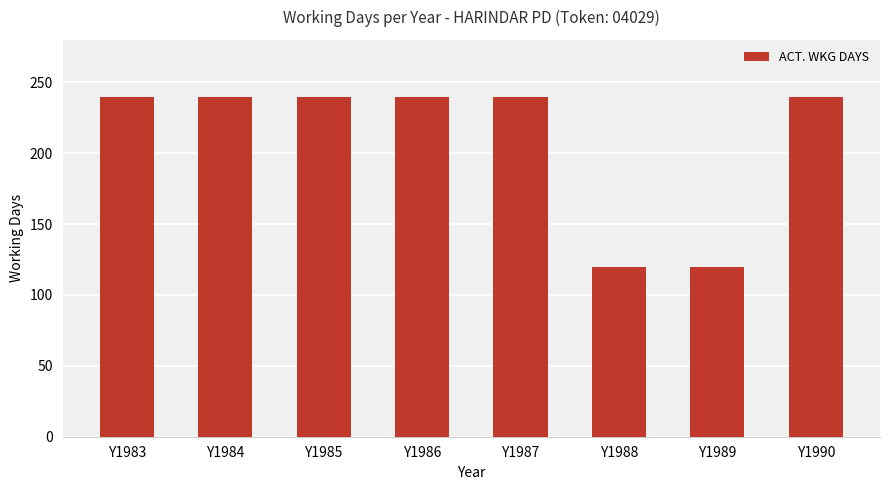

How many bars are there in total?

8